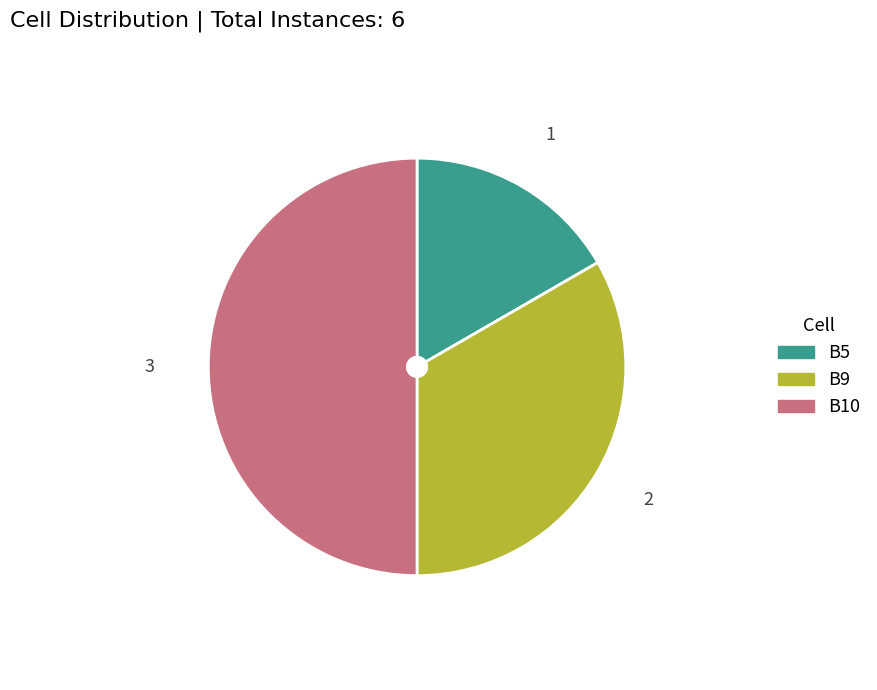

What is the smallest slice in the pie chart?

B5